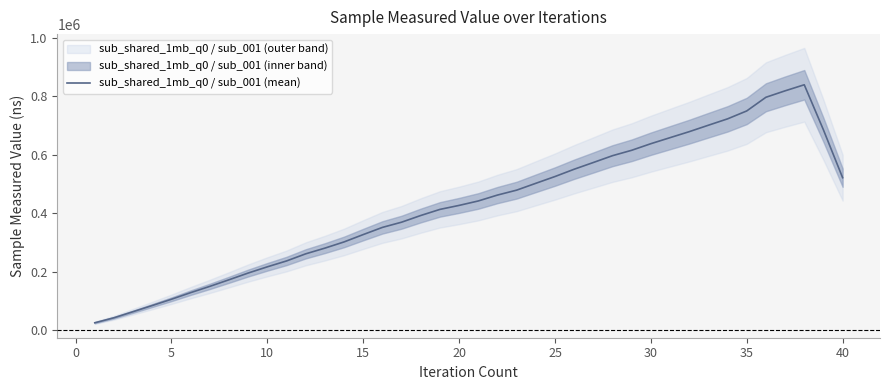

What is the greatest value displayed?

840001.2